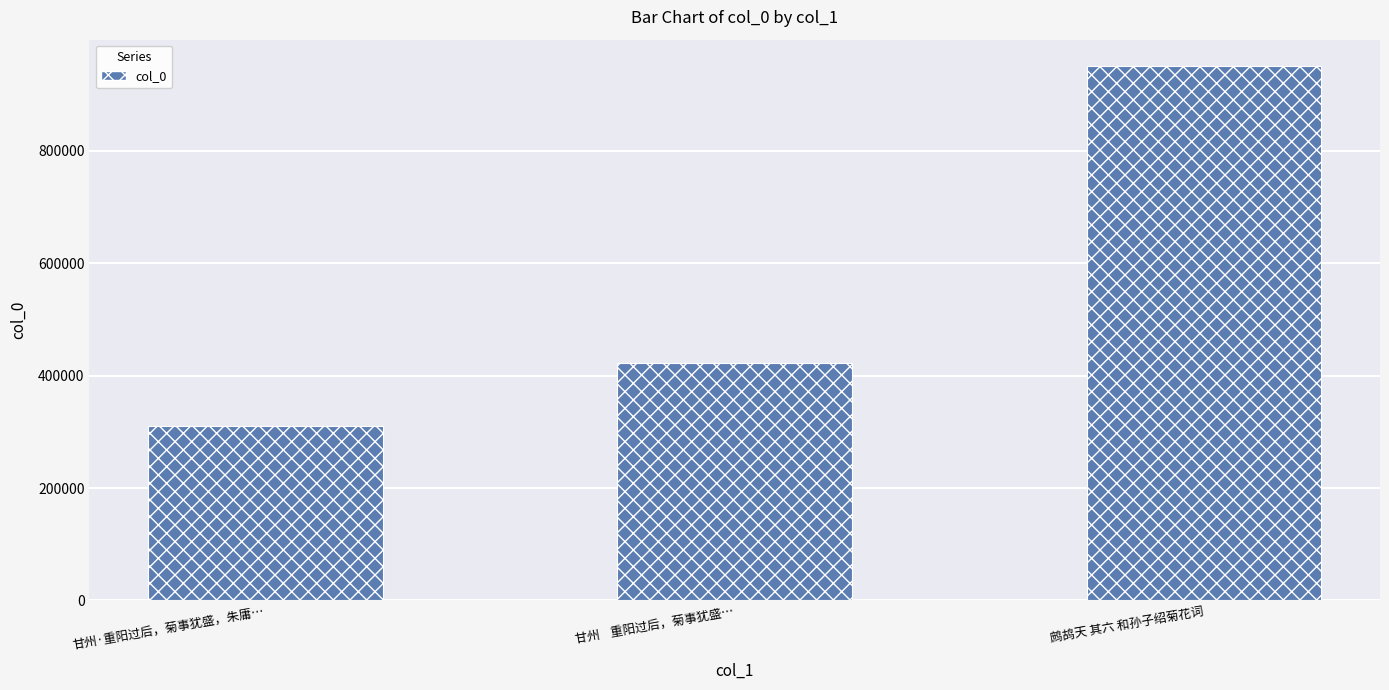

Which has a higher value, 甘州·重阳过后，菊事犹盛，朱庸… or 甘州    重阳过后，菊事犹盛…?

甘州    重阳过后，菊事犹盛…